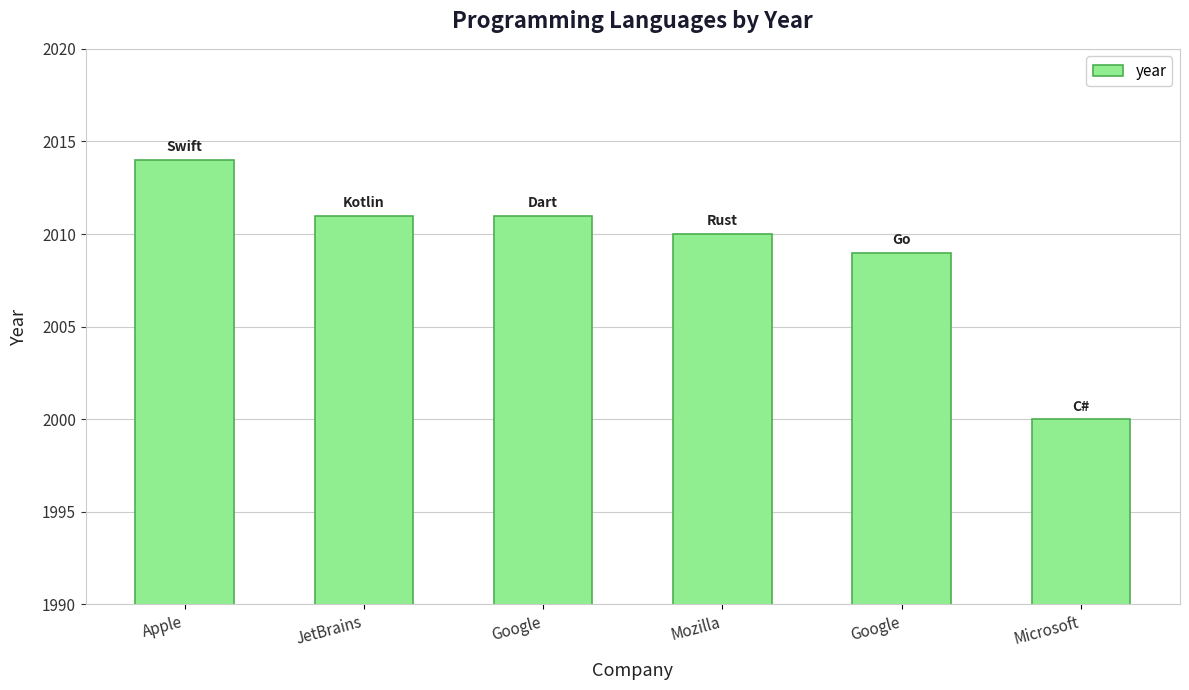

Are the bars grouped side by side (vs. stacked)?

No